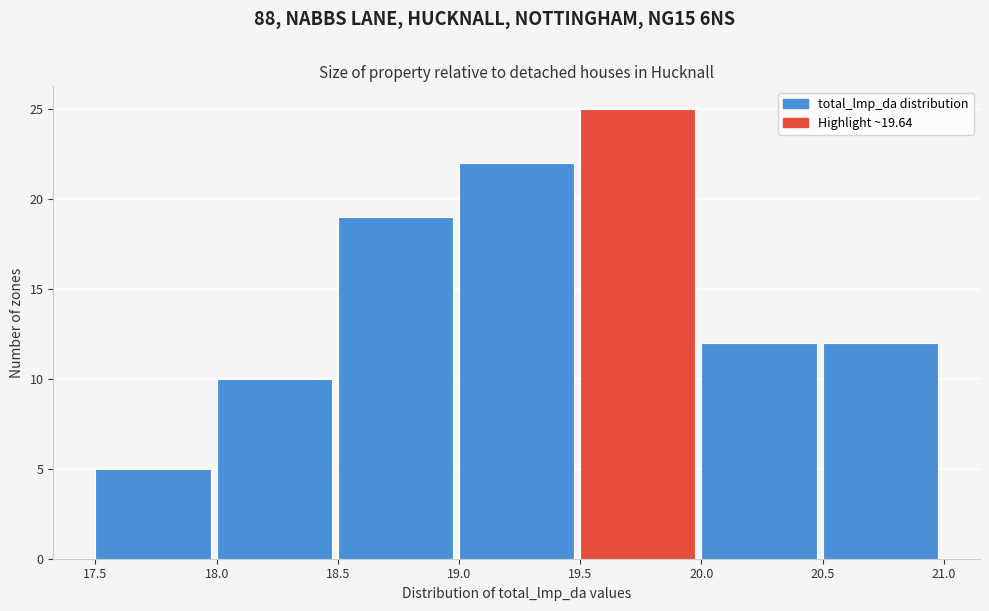

How tall is the bar that spans 18.5 to 19.0 on the x-axis? The values are not printed on the chart, so give them approximately, as read against the axis.

19